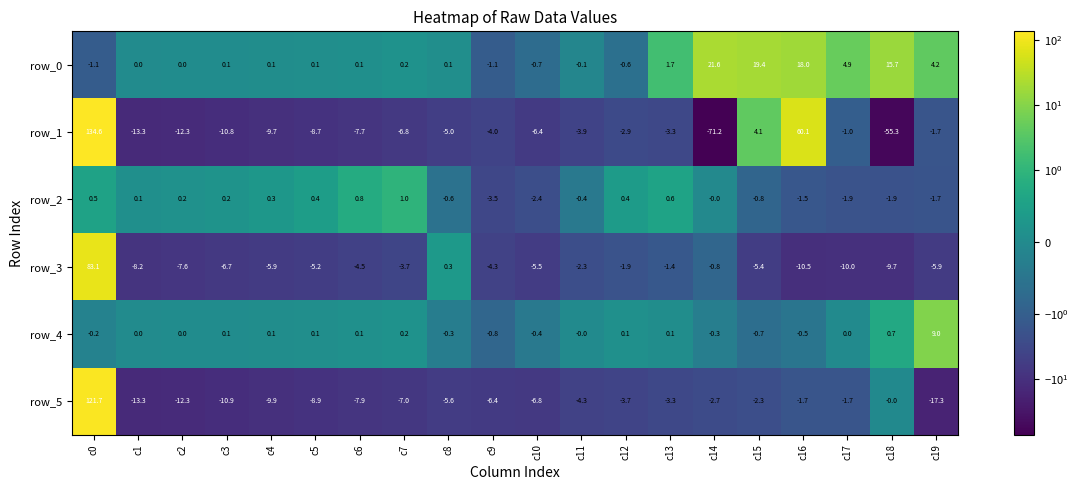

At which category does the chart reach its peak across all series?

c0